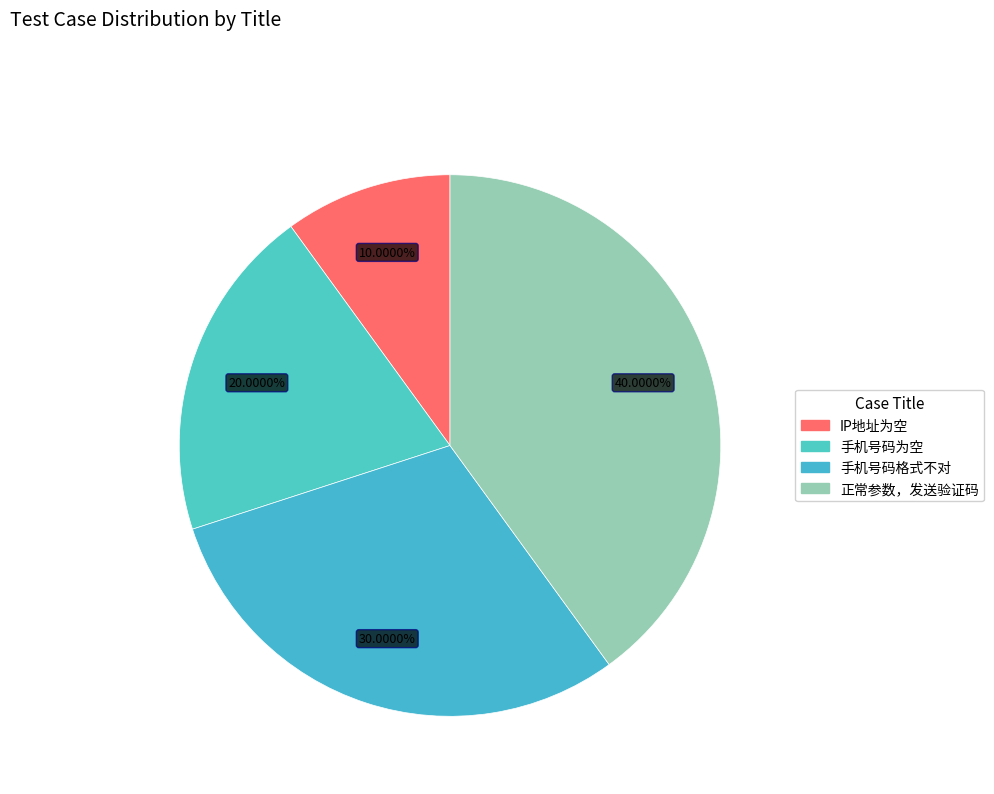

To the nearest percent, what is the average slice percentage?

25%